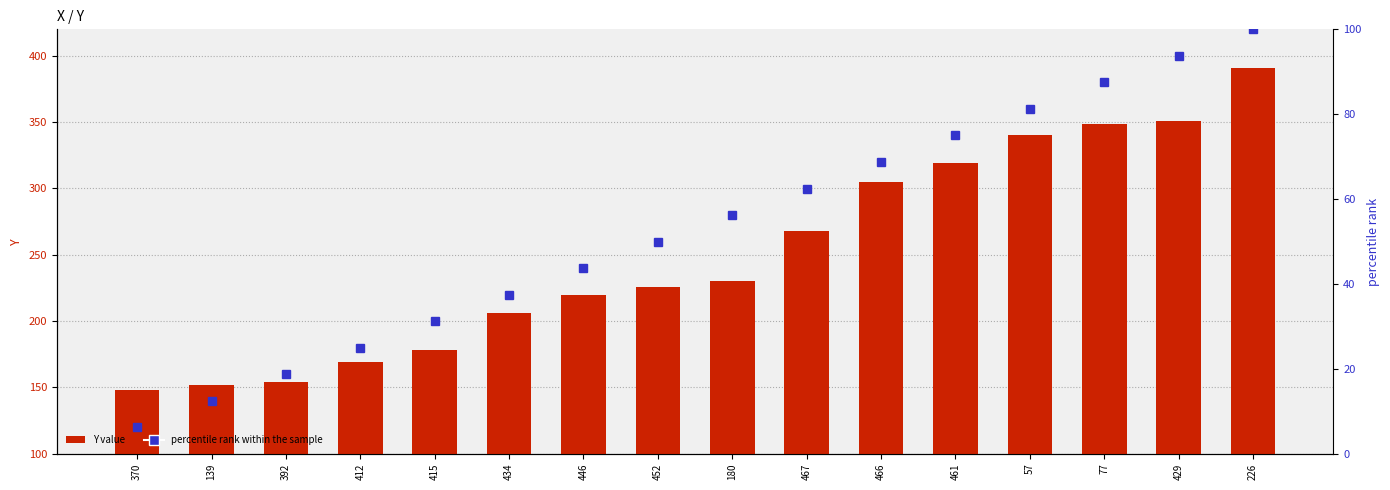

Reading left to right, list all the values displayed in this chart.

Y value: 148.0	152.0	154.0	169.0	178.0	206.0	220.0	226.0	230.0	268.0	305.0	319.0	340.0	349.0	351.0	391.0
percentile rank: 6.2	12.5	18.8	25.0	31.2	37.5	43.8	50.0	56.2	62.5	68.8	75.0	81.2	87.5	93.8	100.0